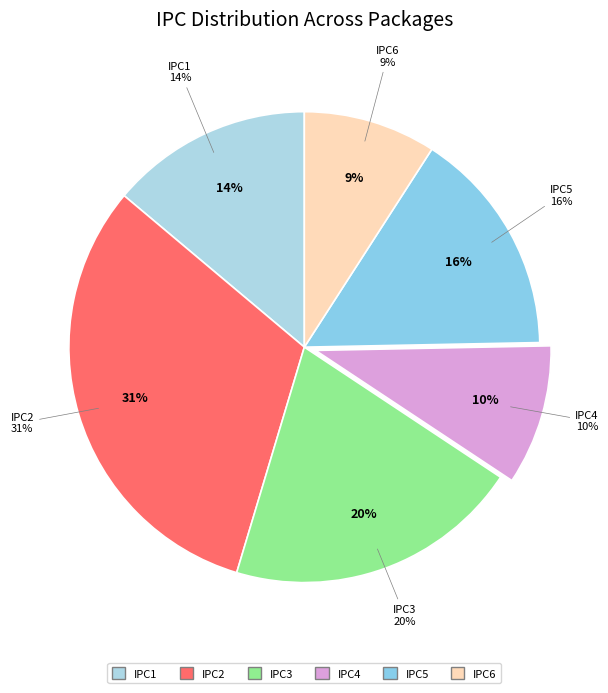

How many segments does this pie chart have?

6